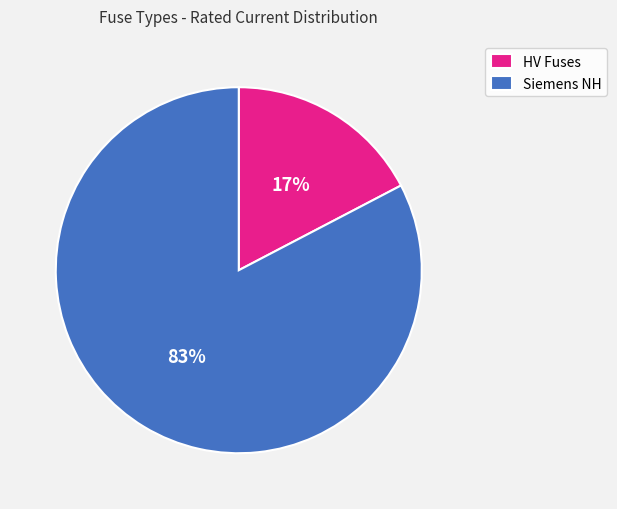

Between HV Fuses and Siemens NH, which is larger?

Siemens NH